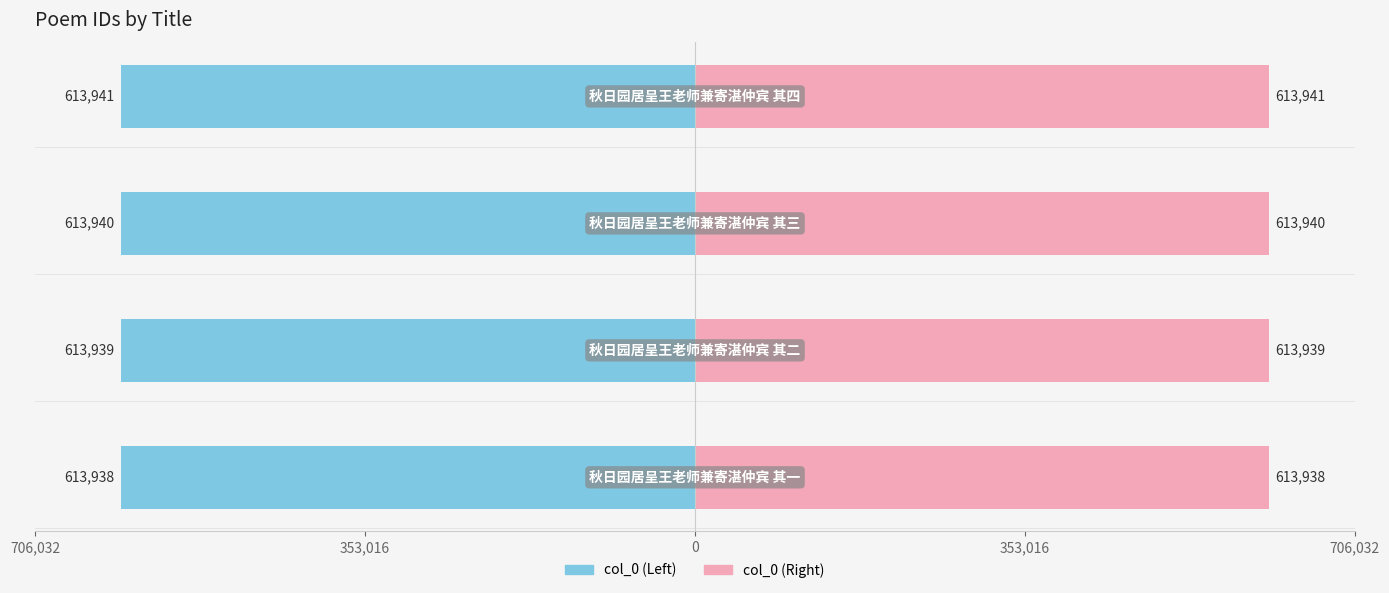

What is the sum of the values at 秋日园居呈王老师兼寄湛仲宾 其二 and 秋日园居呈王老师兼寄湛仲宾 其三?

1227879